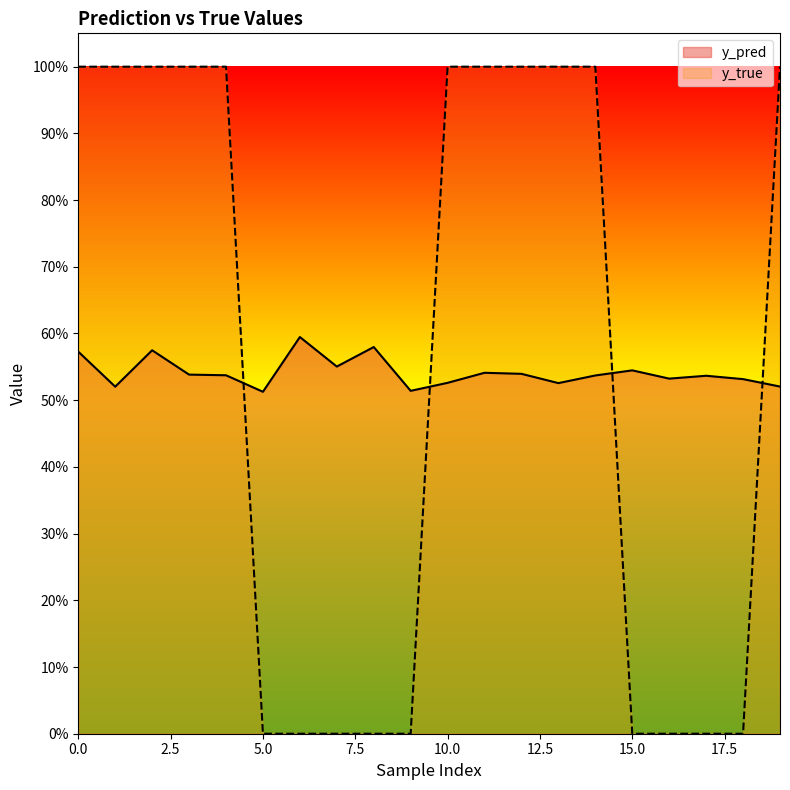

Reading left to right, transcribe all the data shown in this chart.

y_pred: 0.6	0.5	0.6	0.5	0.5	0.5	0.6	0.6	0.6	0.5	0.5	0.5	0.5	0.5	0.5	0.5	0.5	0.5	0.5	0.5
y_true: 1.0	1.0	1.0	1.0	1.0	0.0	0.0	0.0	0.0	0.0	1.0	1.0	1.0	1.0	1.0	0.0	0.0	0.0	0.0	1.0